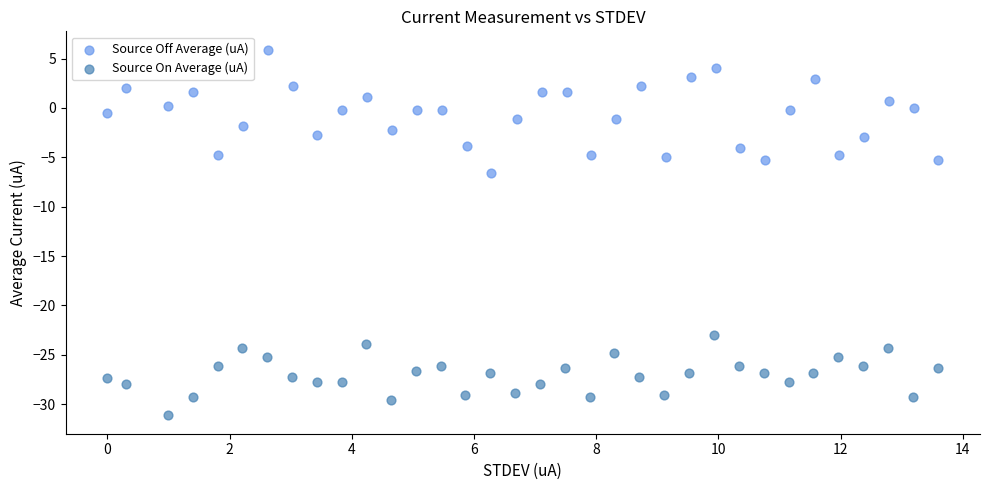

Which series contains the highest Y value?

Source Off Average (uA)